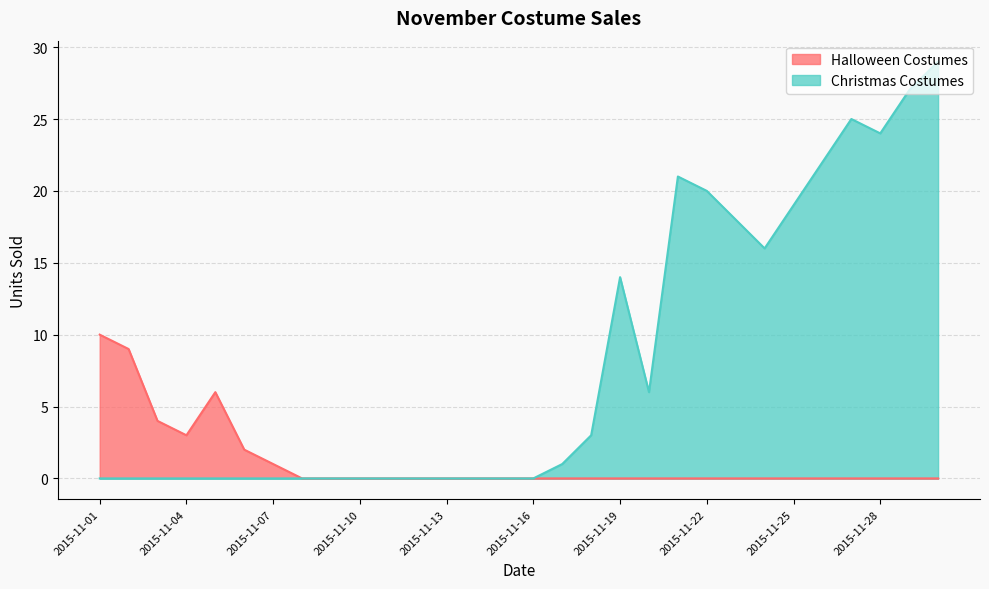

How many series are shown in this chart?

2